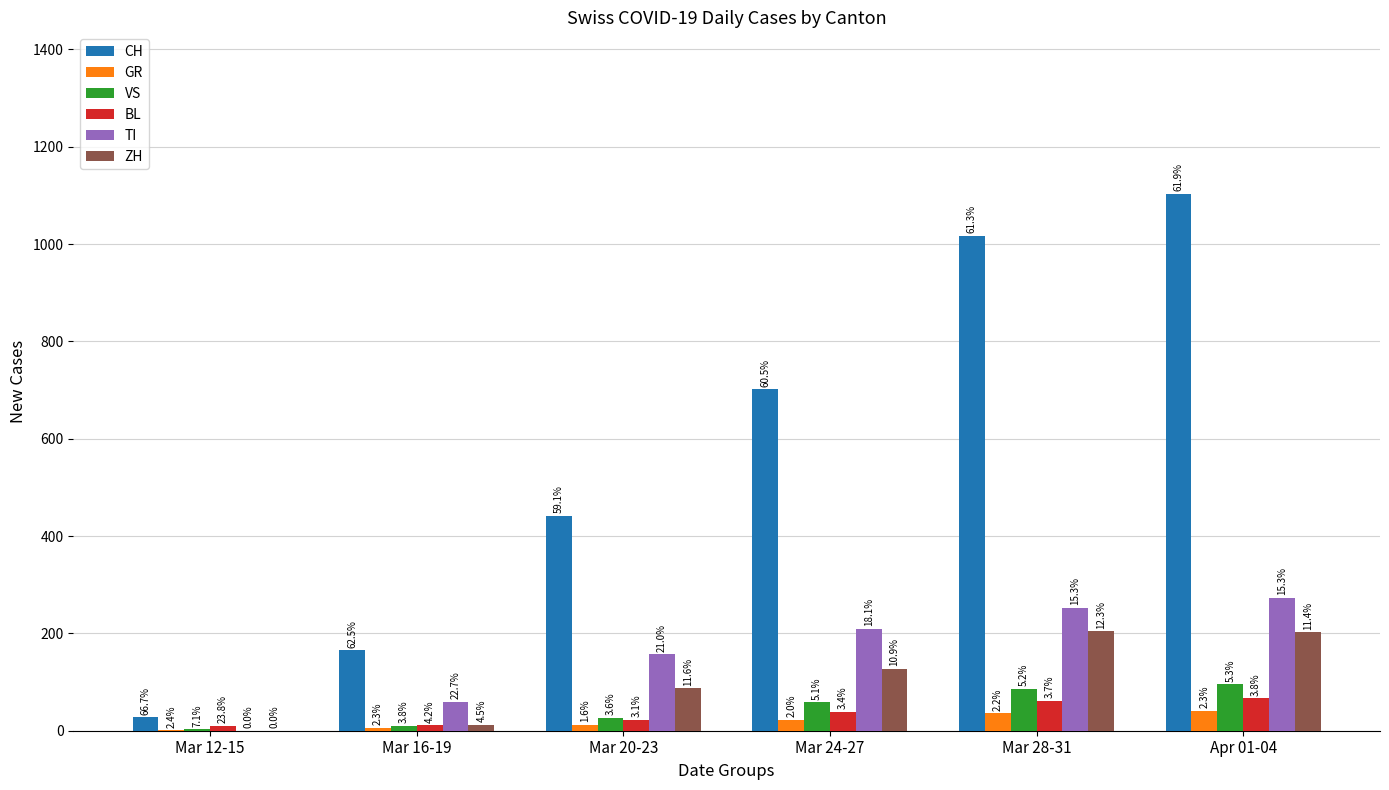

Are the bars grouped side by side (vs. stacked)?

Yes